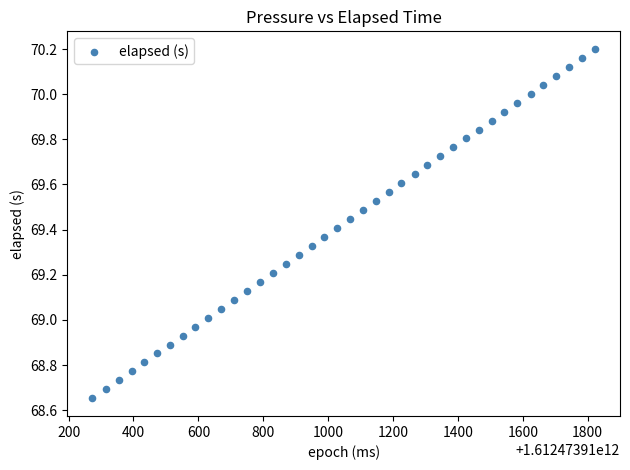

What is the range of Y values (max minus min)?

1.5